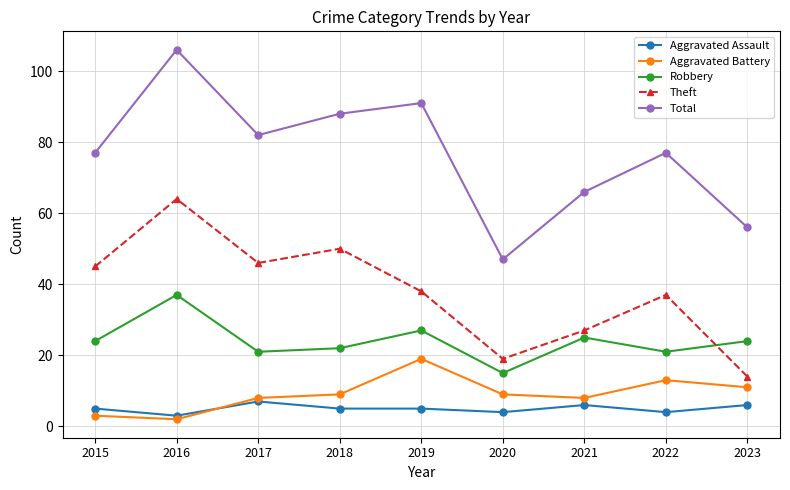

Rank the series by their maximum value, from lowest to highest.

Aggravated Assault, Aggravated Battery, Robbery, Theft, Total